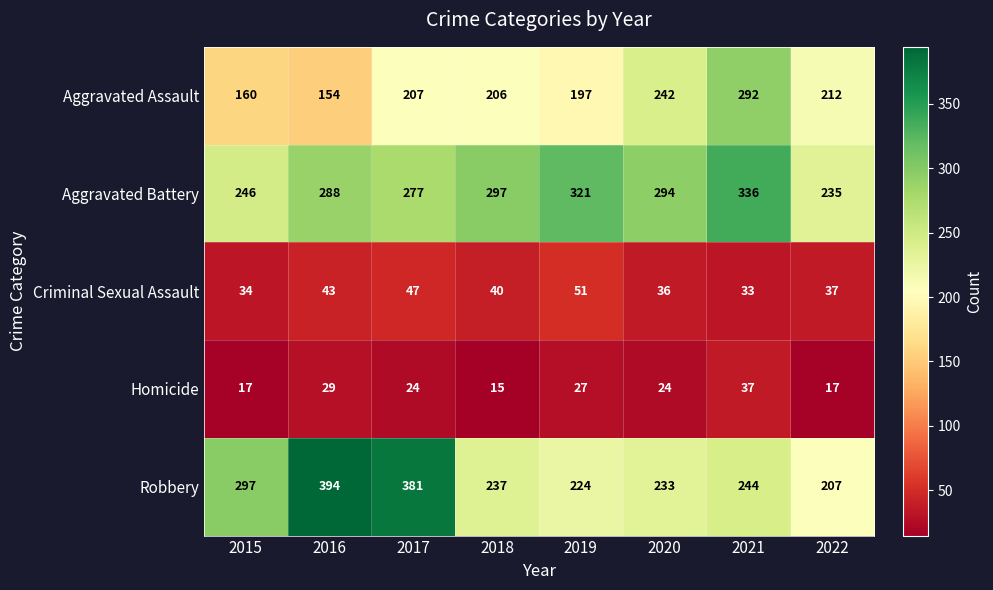

At which category does the chart reach its minimum across all series?

2018